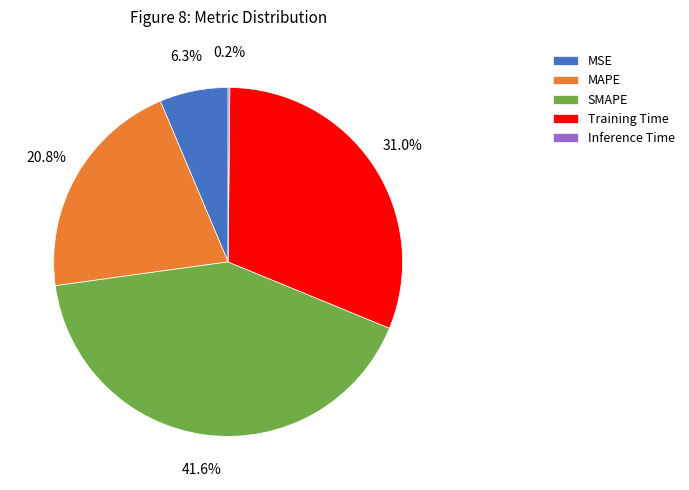

Which slice is the largest?

SMAPE